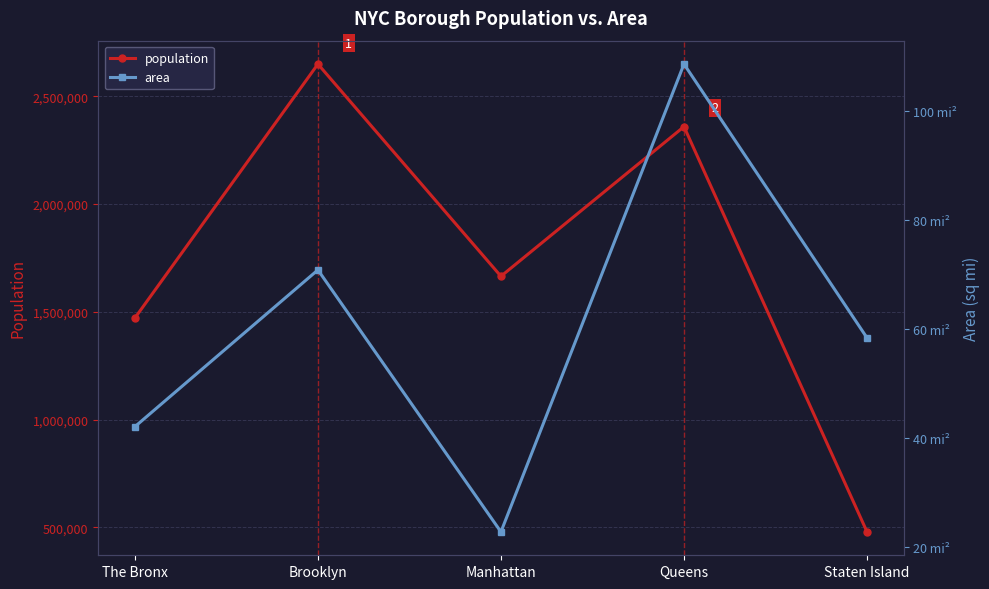

What is the difference between the maximum and minimum values in the area series?

85.7